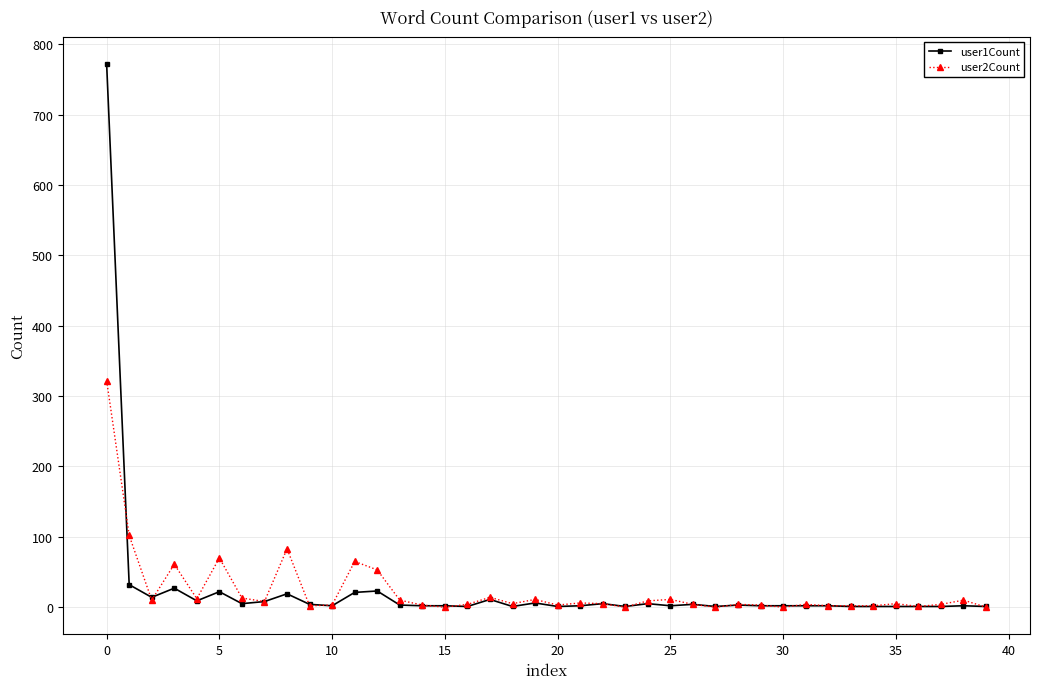

List the series in order of their peak value, highest first.

user1Count, user2Count